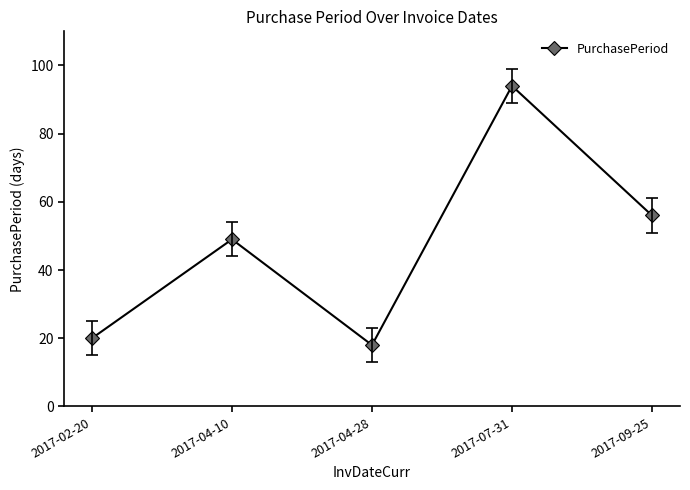

Rank the categories by value from highest to lowest.

2017-07-31, 2017-09-25, 2017-04-10, 2017-02-20, 2017-04-28